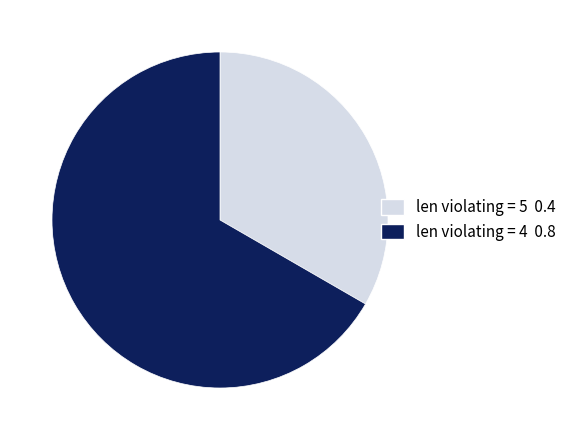

Do len violating = 4 and len violating = 5 together represent more than half of the pie?

Yes